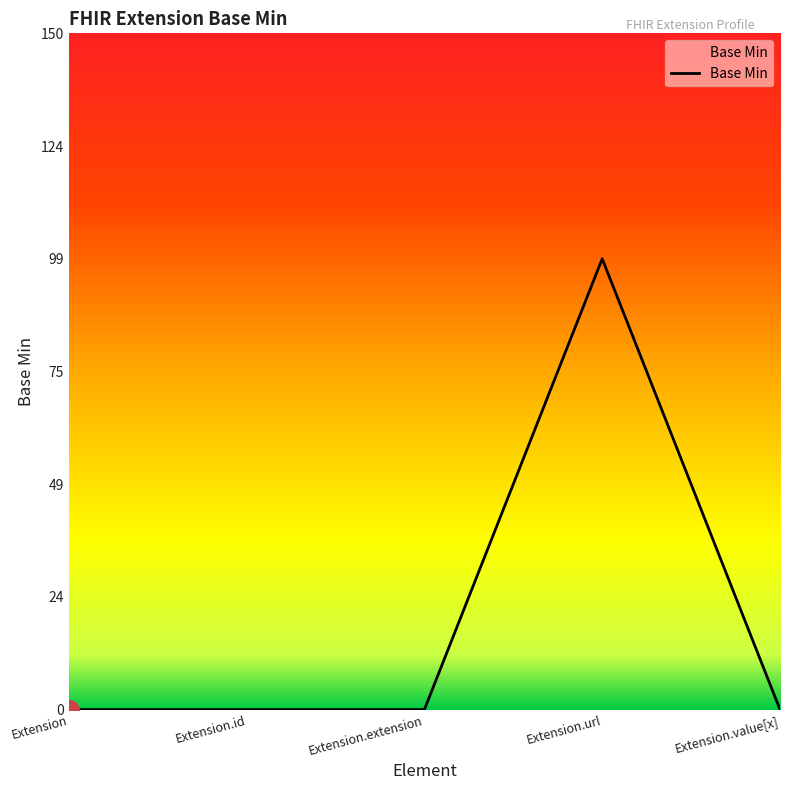

Does the chart have visible grid lines?

No